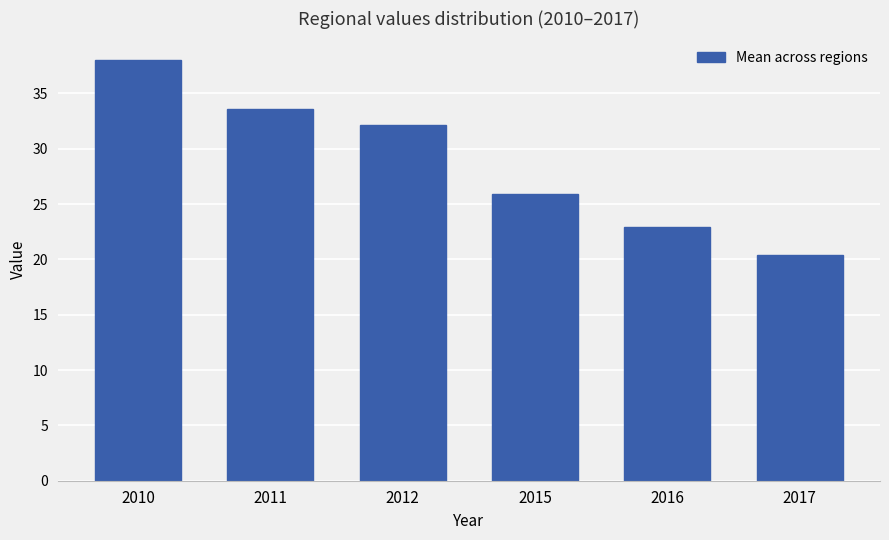

What is the sum of the values at 2015 and 2016?

48.8